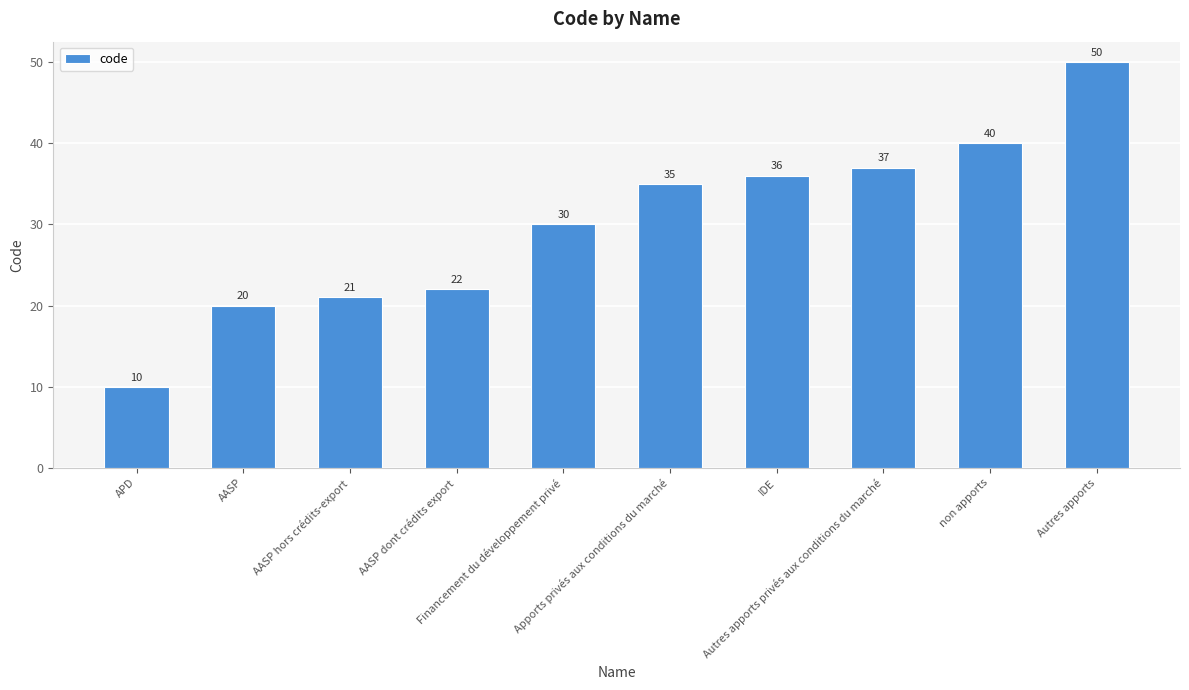

What is the label of the 7th bar from the right?

AASP dont crédits export